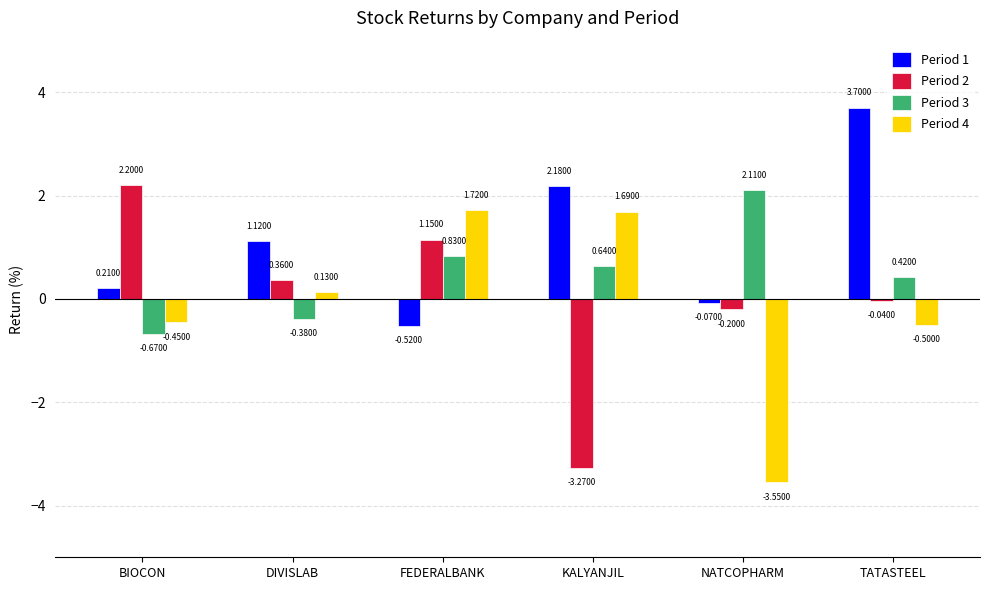

Rank the series by their maximum value, from lowest to highest.

Period 4, Period 3, Period 2, Period 1